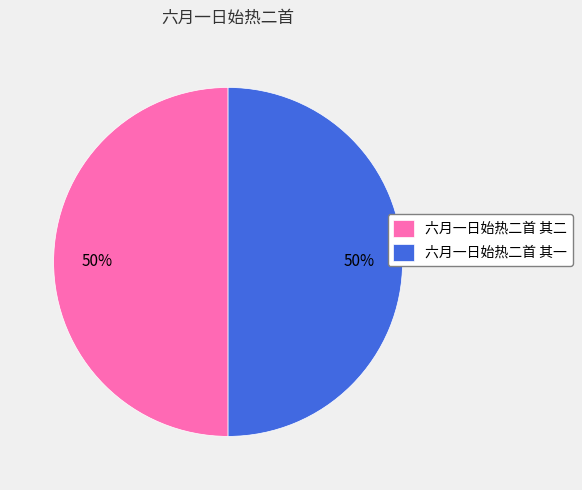

Is the sum of 六月一日始热二首 其一 and 六月一日始热二首 其二 greater than half?

Yes